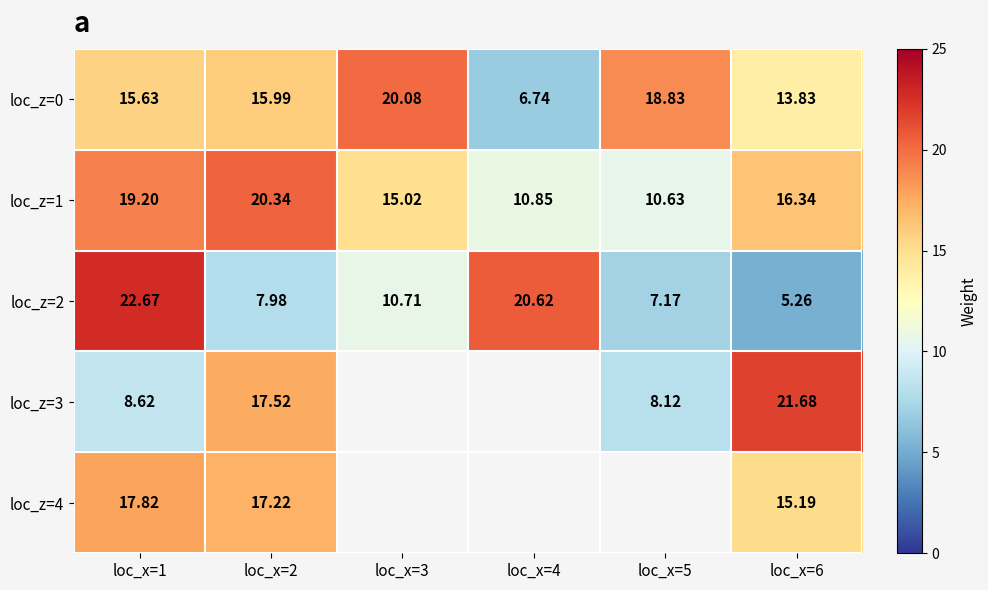

What is the greatest value displayed?

22.7